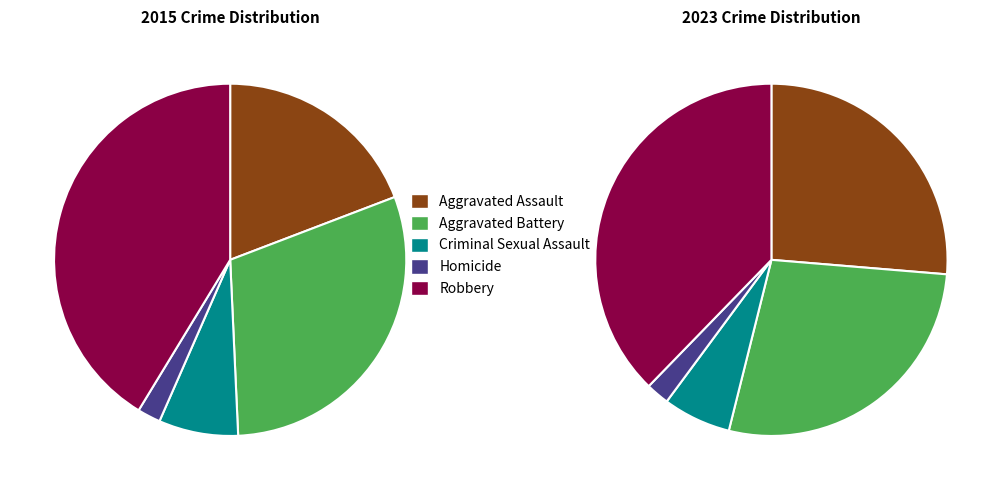

True or false: Robbery accounts for 51% of the total.

False